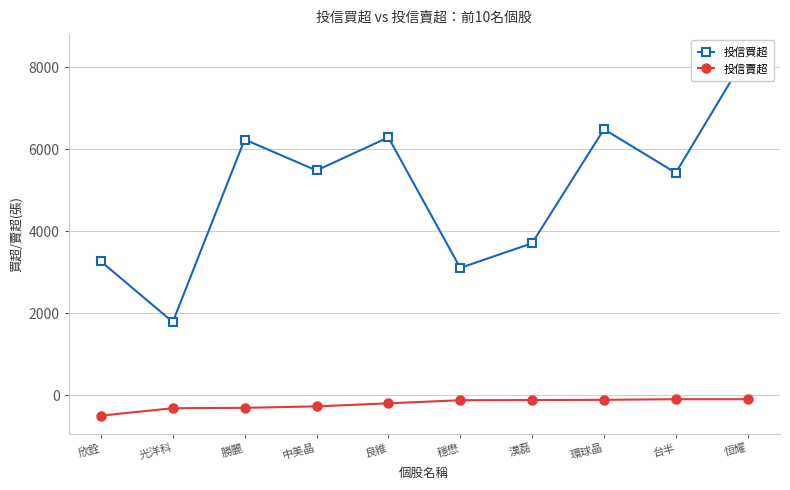

Is it true that 投信買超 equals 1392 at 勝麗?

False